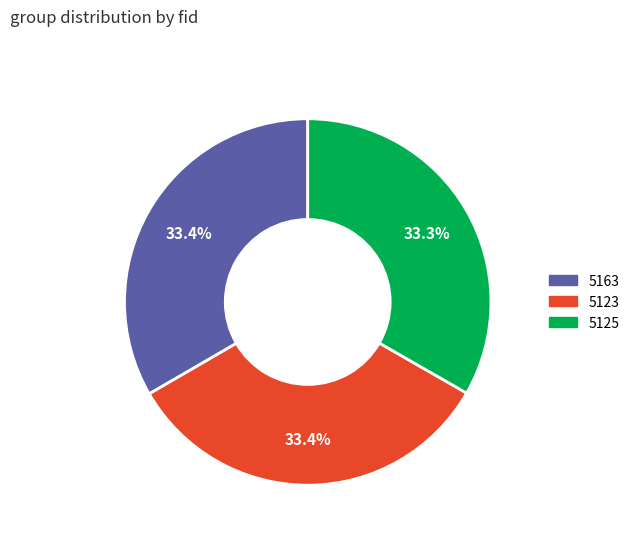

To the nearest percent, what portion does 5163 represent?

33%